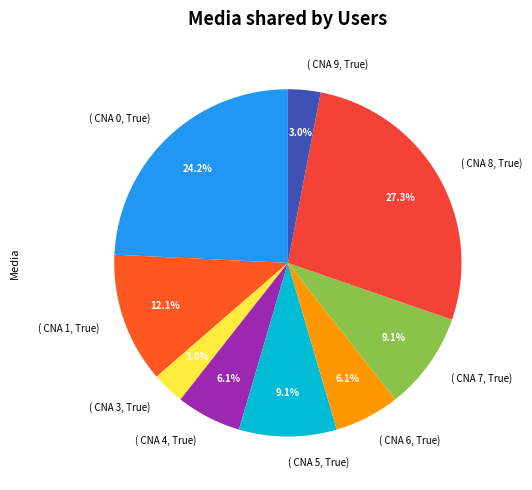

Is there any slice that represents more than half of the pie?

No